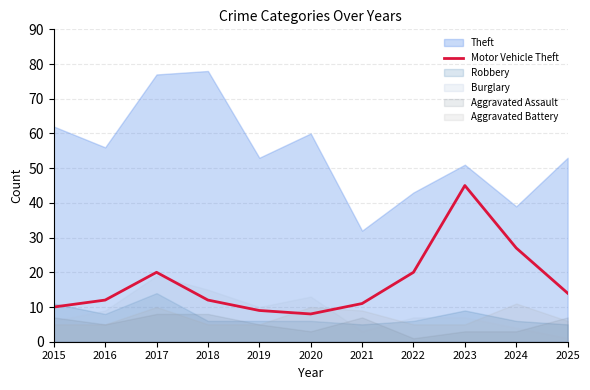

Where is the data nearest to the value 26?

2024